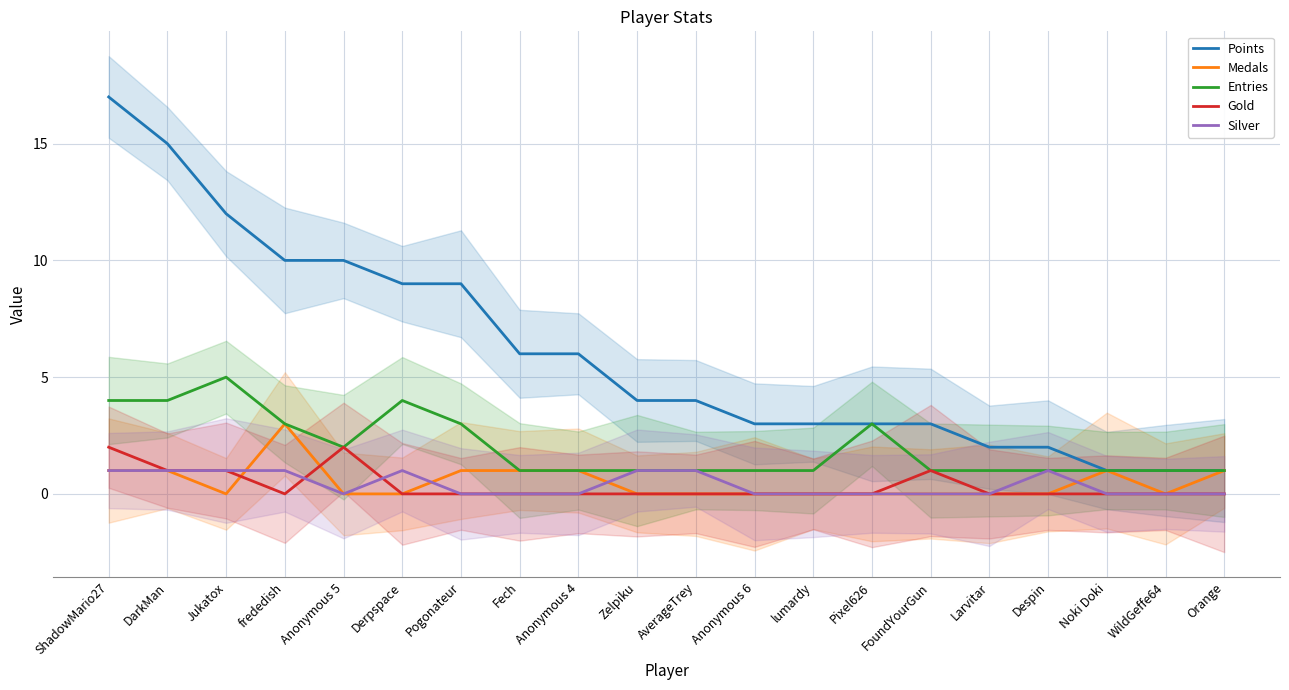

What is the total value across all series at Noki Doki?

3